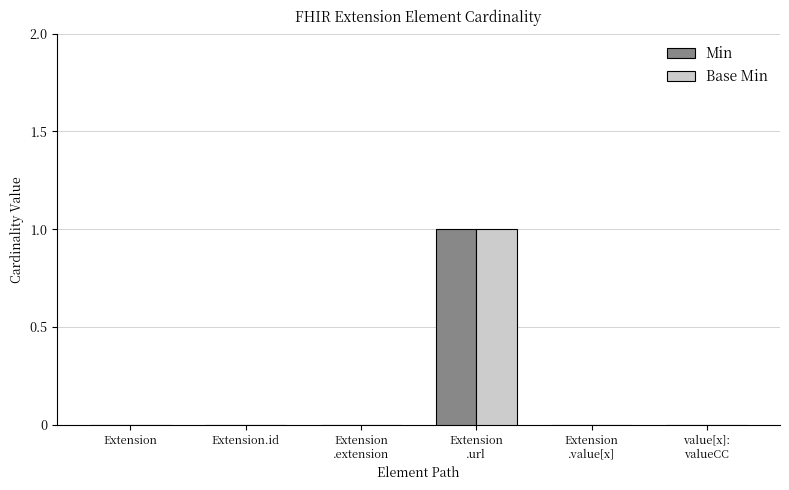

Is it true that Base Min equals -1 at Extension.id?

False